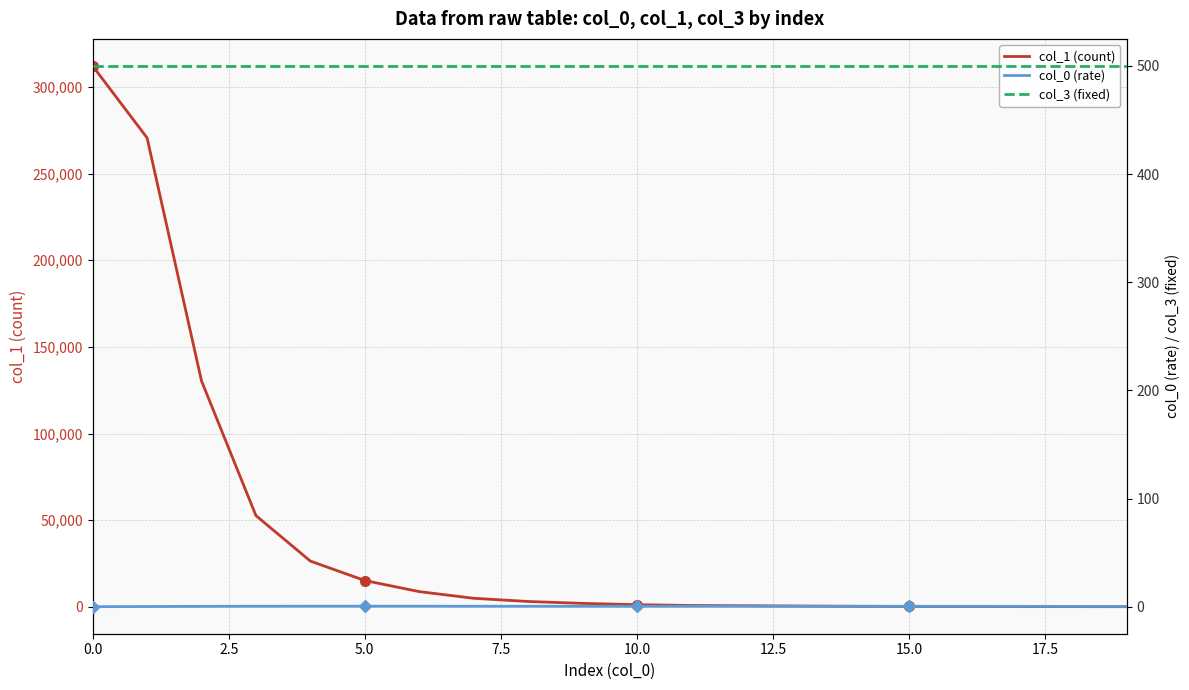

True or false: col_0 (rate) has a value of 0.7 at 14.

False